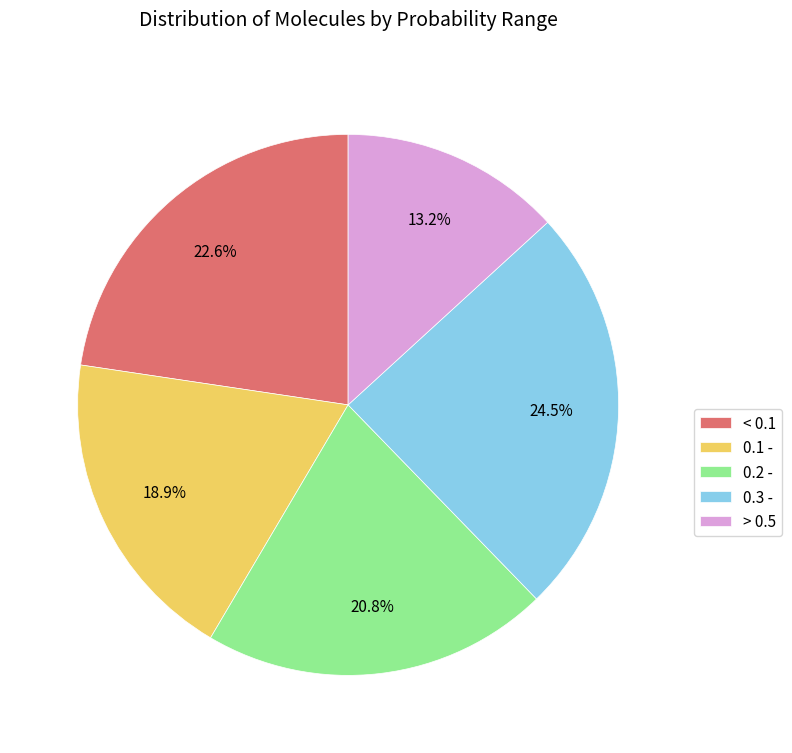

Which has a higher value, 0.3 - or < 0.1?

0.3 -